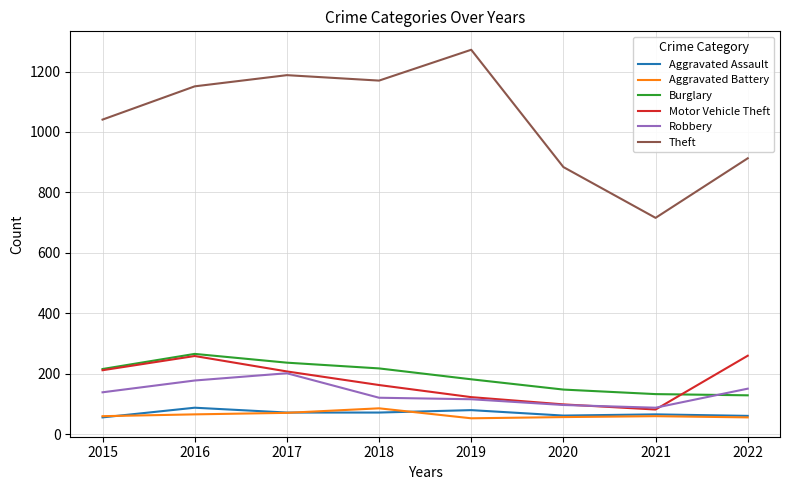

What is the spread (max minus min) of values at 2022?

857